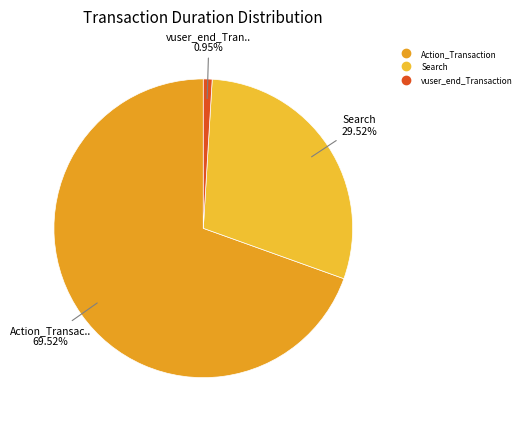

How many slices are in this pie chart?

3